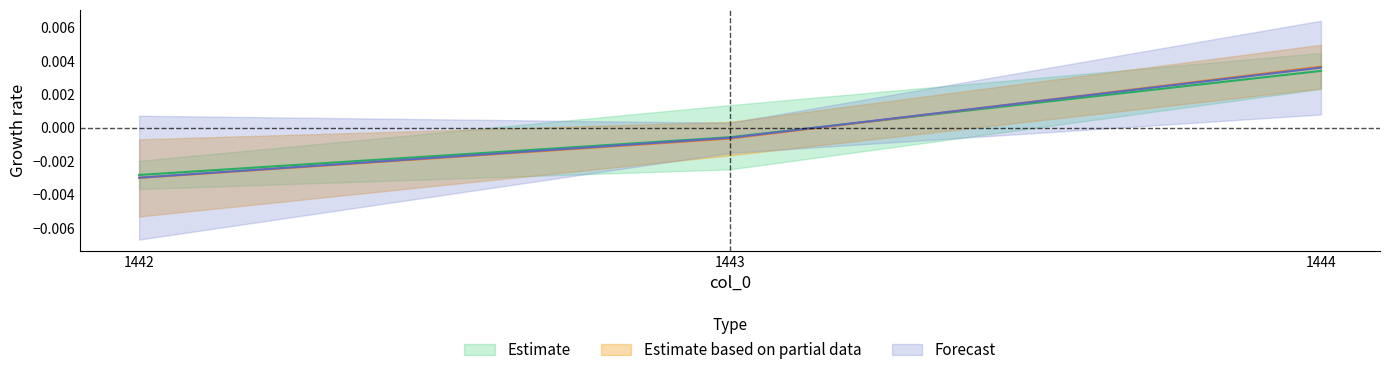

Which series has the largest total across all categories?

col_5